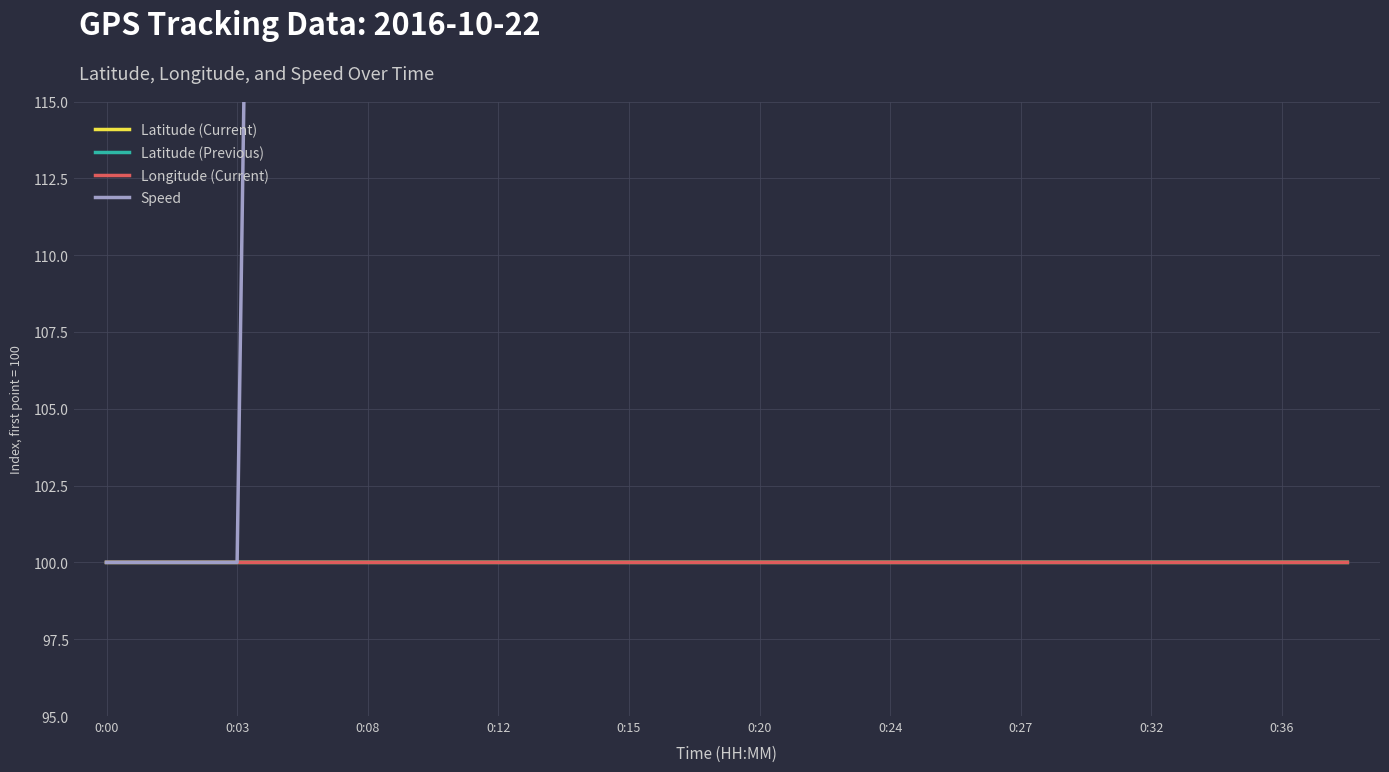

True or false: Latitude (Current) and Latitude (Previous) intersect in this chart.

True